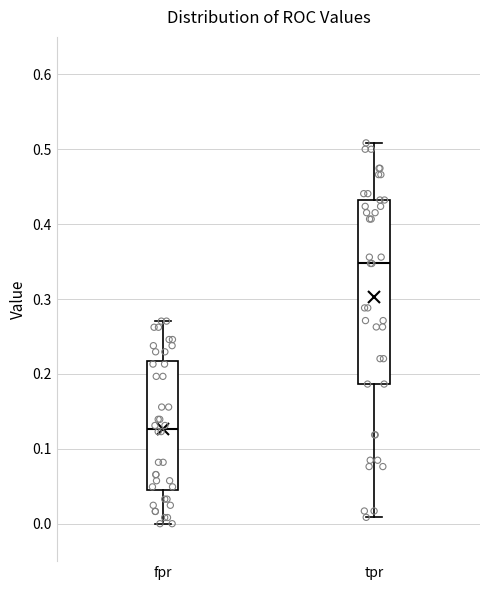

Reading left to right, transcribe this box plot: for each box, give where its median line is, the range the box spans, and where its two whiskers end, as read against the y-axis. The values are not printed on the chart, so give them approximately, as read against the axis.

fpr: median 0.13, box 0.05 to 0.22, whiskers 0.00 to 0.27
tpr: median 0.35, box 0.19 to 0.43, whiskers 0.01 to 0.51